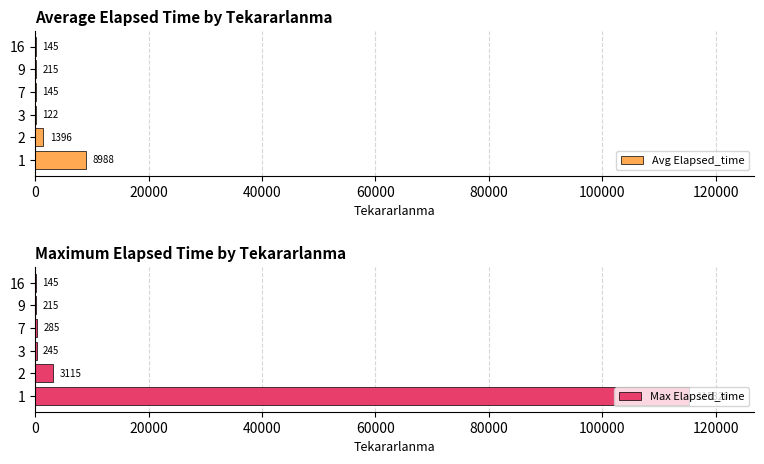

Is the value of Avg Elapsed_time at 0 greater than the value of Max Elapsed_time at 60000?

Yes